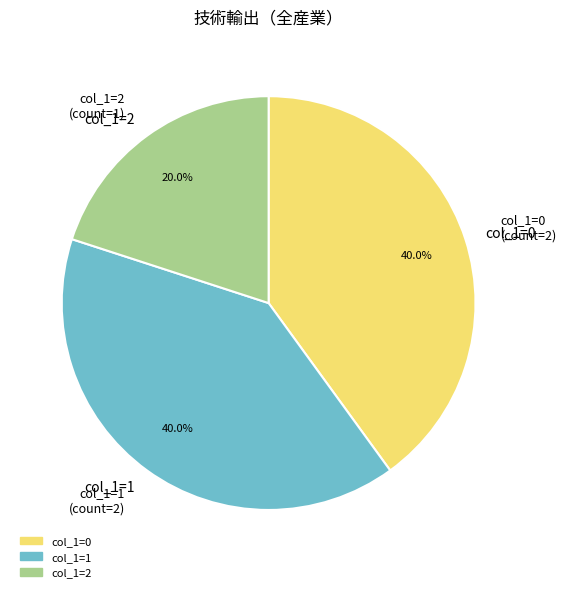

Is there a majority slice in this chart?

No